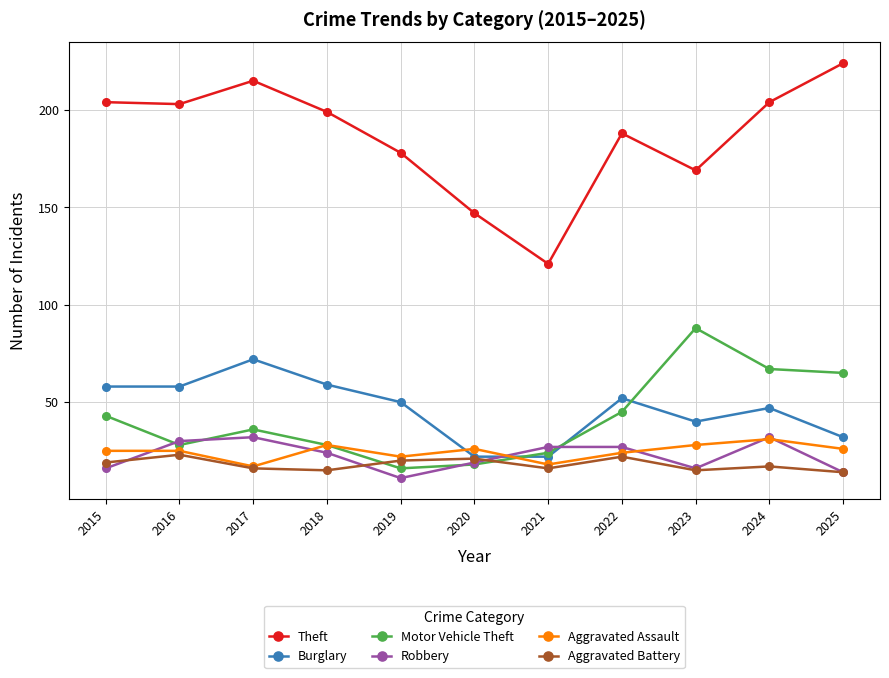

What is the difference between the Robbery values at 2018 and 2021?

3